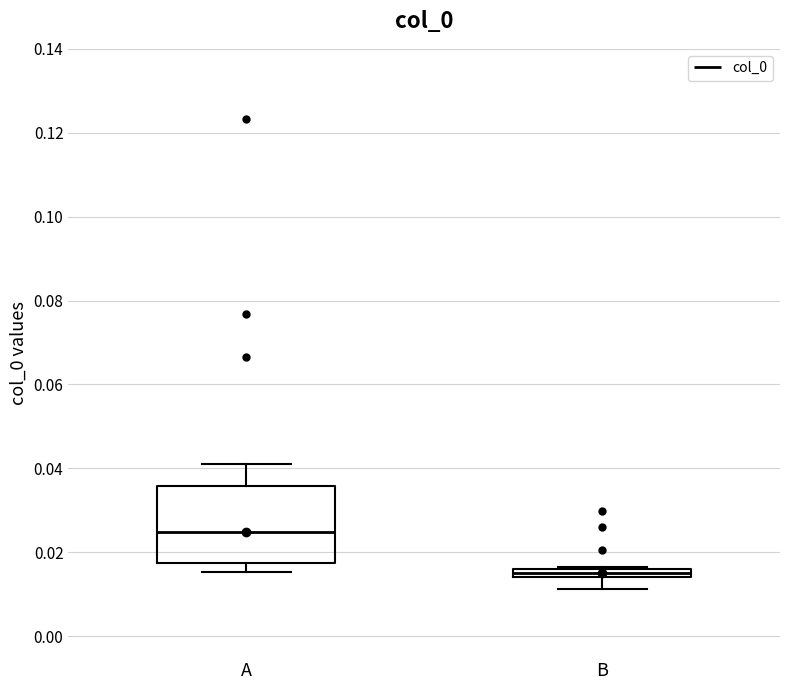

Where is the upper edge of the box for B on the y-axis? The values are not printed on the chart, so give them approximately, as read against the axis.

0.016